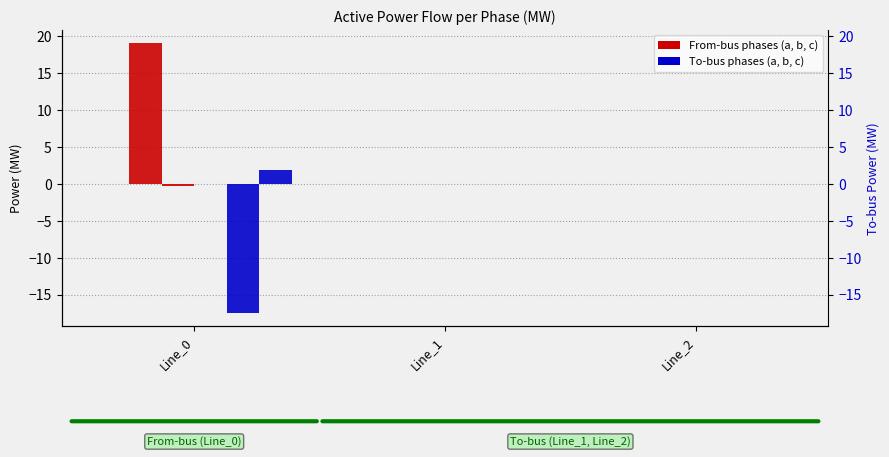

Reading left to right, transcribe all the data shown in this chart.

pf_p_a_from_mw: Line_0=-0.0	Line_1=-0.0	Line_2=-0.0
pf_p_b_from_mw: Line_0=19.1	Line_1=0.0	Line_2=0.0
pf_p_c_from_mw: Line_0=-0.3	Line_1=0.0	Line_2=0.0
pf_p_a_to_mw: Line_0=0.0	Line_1=0.0	Line_2=-0.0
pf_p_b_to_mw: Line_0=-17.5	Line_1=-0.0	Line_2=-0.0
pf_p_c_to_mw: Line_0=1.9	Line_1=-0.0	Line_2=-0.0